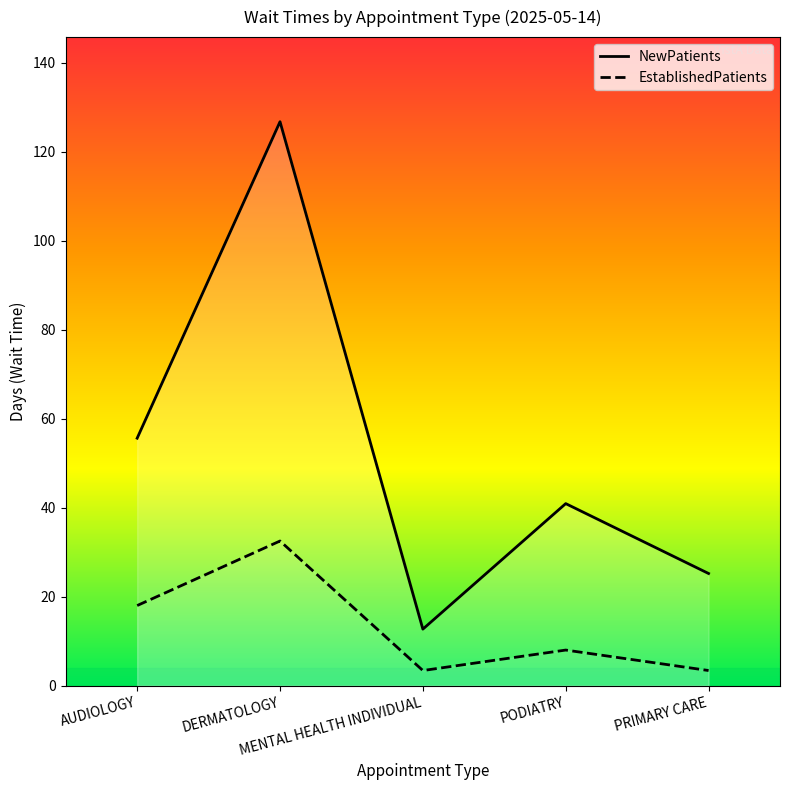

Which category has the highest value in the EstablishedPatients series?

DERMATOLOGY